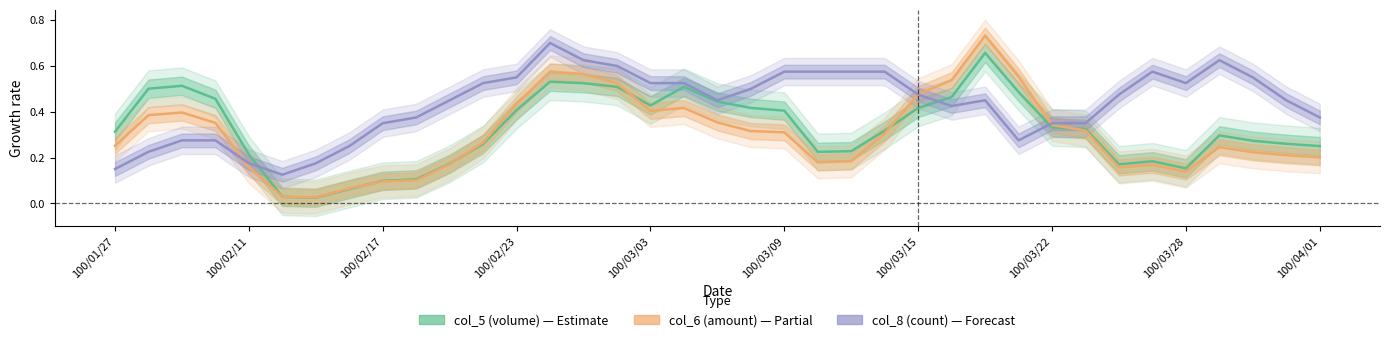

What is the maximum value shown in the chart?

0.7